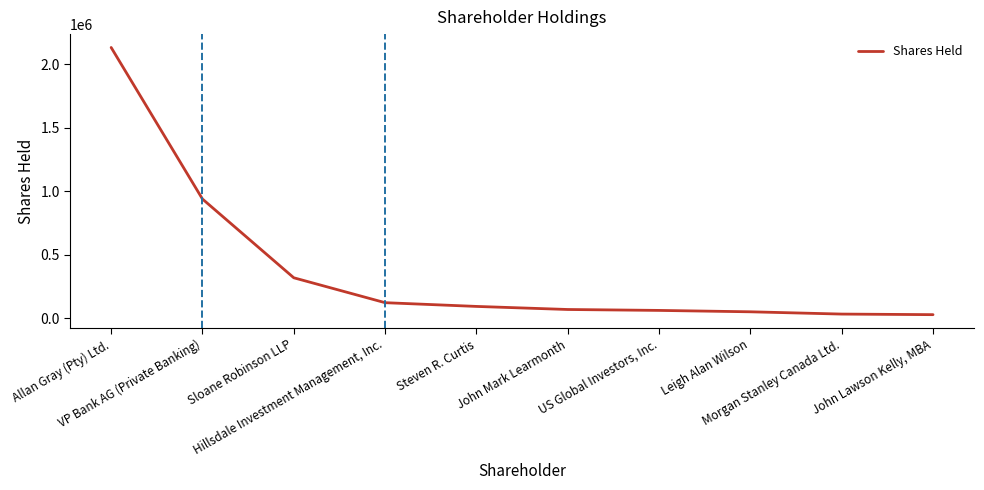

What is the maximum value shown in the chart?

2130668